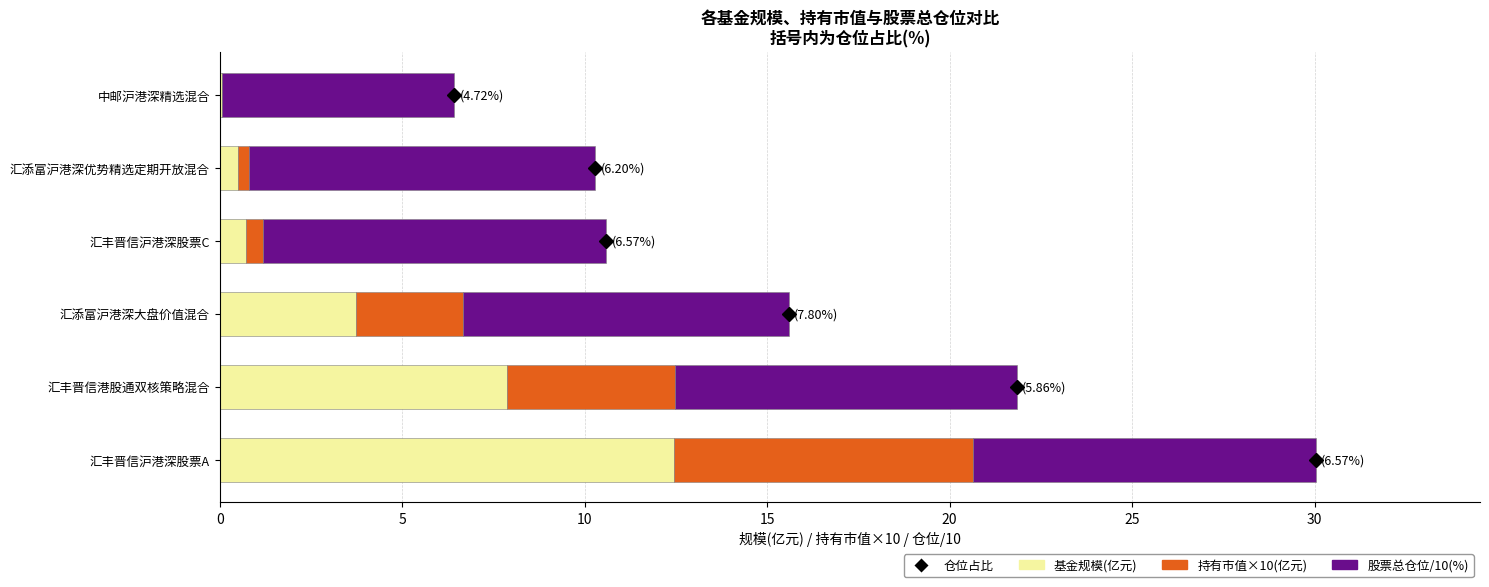

The 基金规模(亿元) series shows 0.7 at 汇丰晋信沪港深股票C. True or false?

True